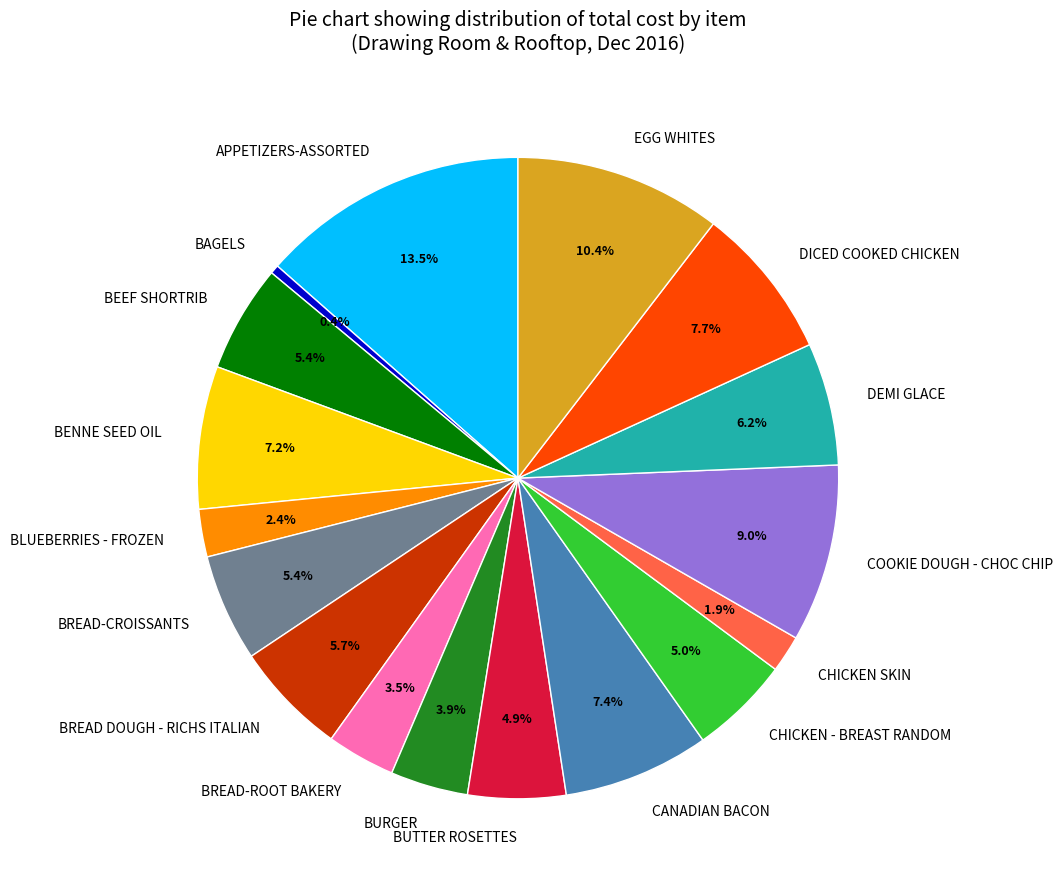

What is the smallest slice in the pie chart?

BAGELS